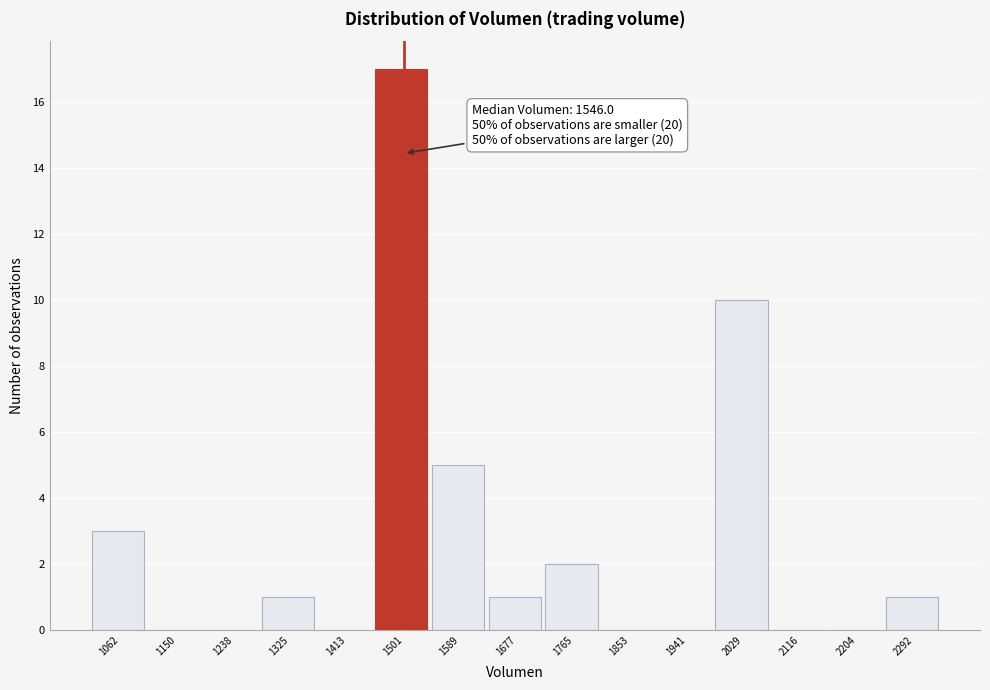

Reading left to right, extract all data points from this chart.

1062=3	1150=0	1238=0	1325=1	1413=0	1501=17	1589=5	1677=1	1765=2	1853=0	1941=0	2029=10	2116=0	2204=0	2292=1